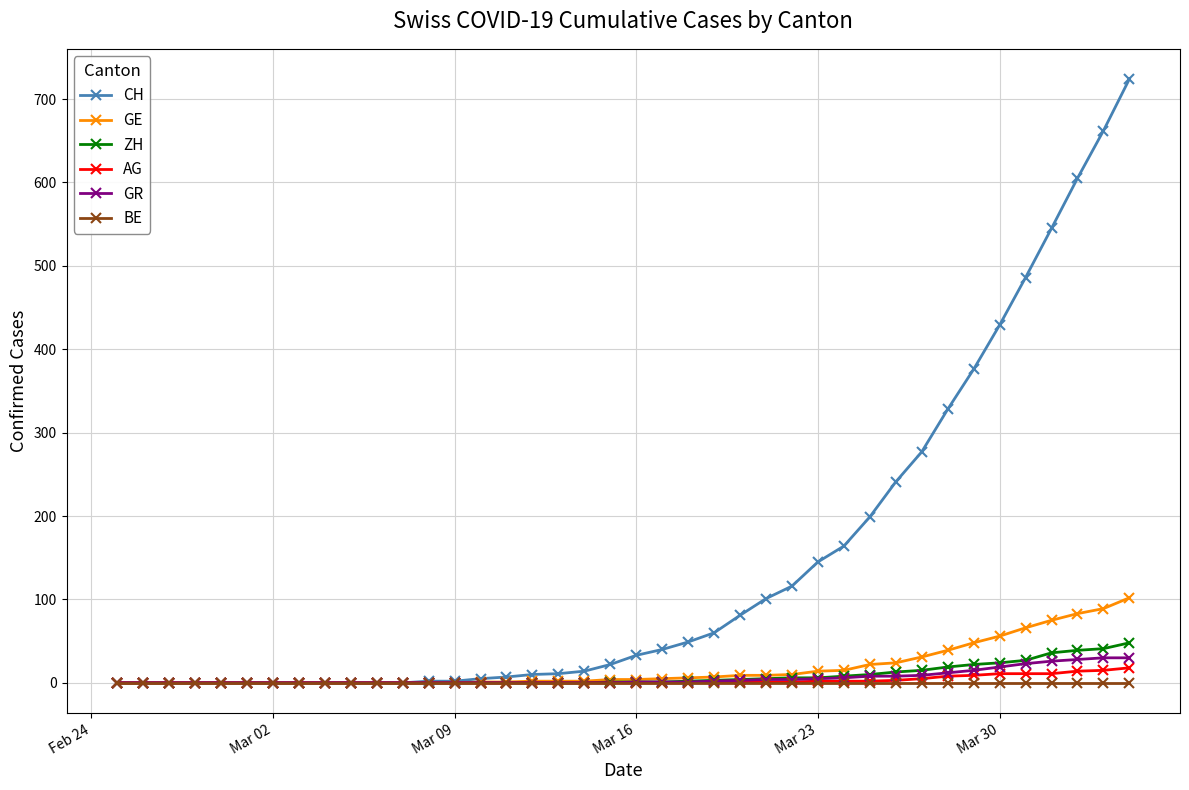

Which series has the largest total across all categories?

CH